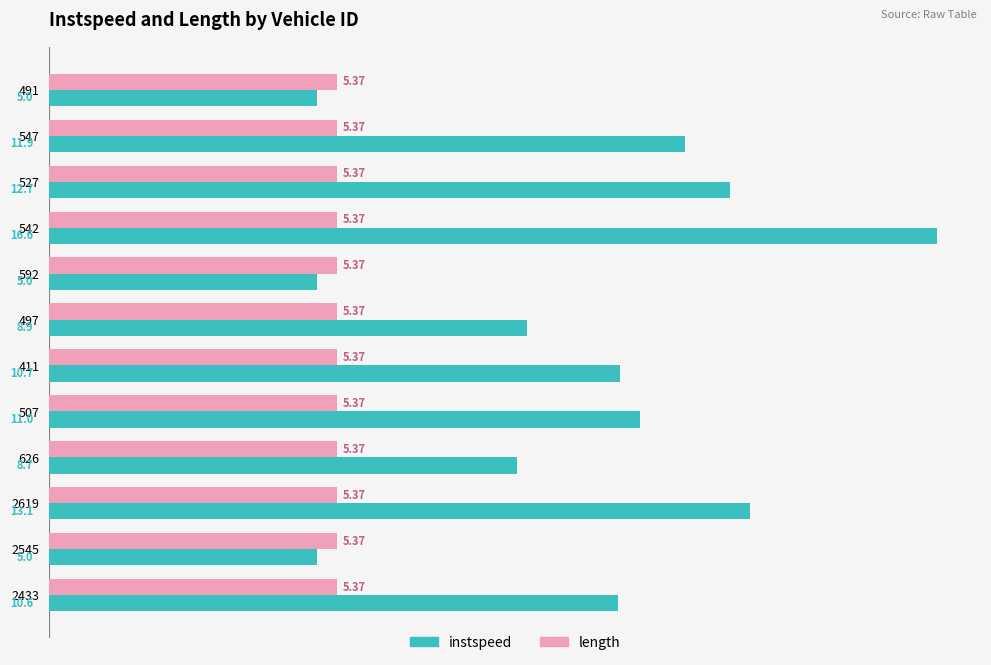

At which label is instspeed closest to 10?

2433